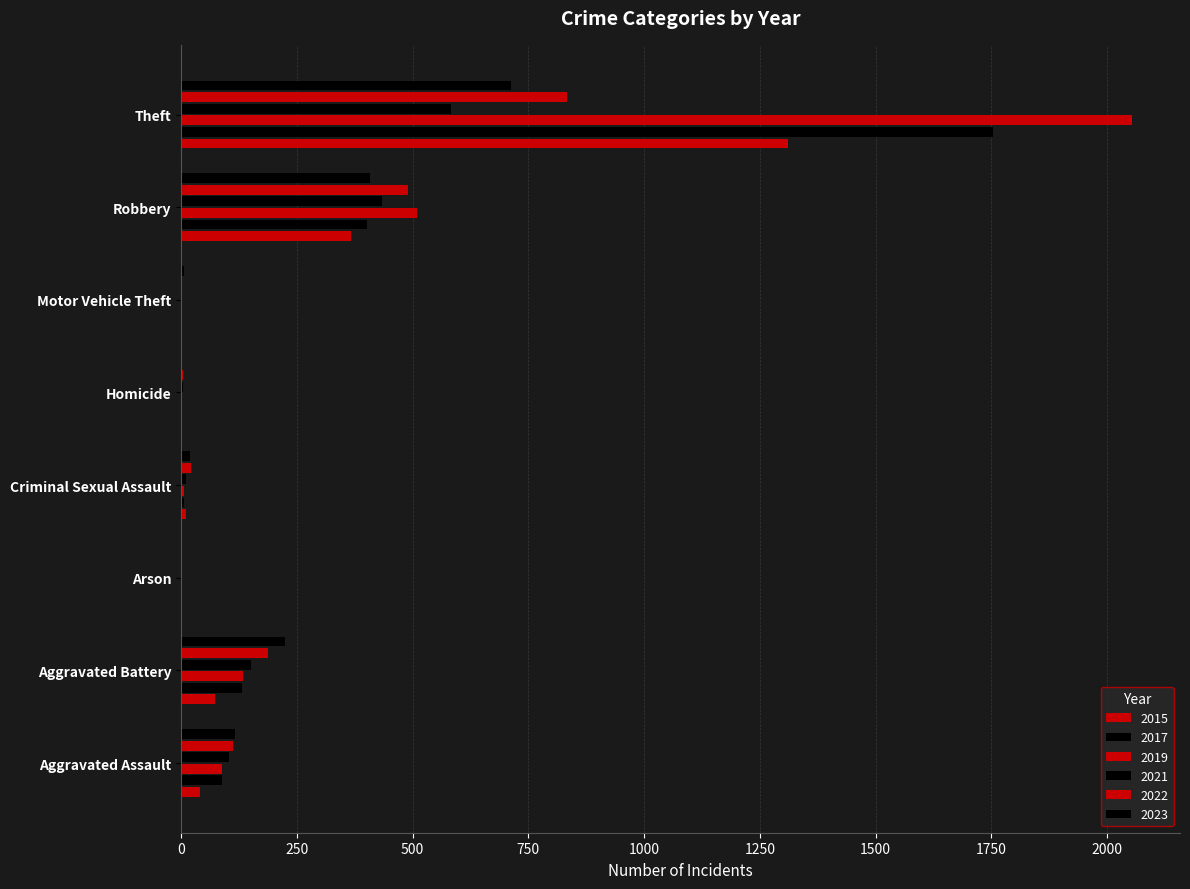

Count the number of data series in this chart.

6